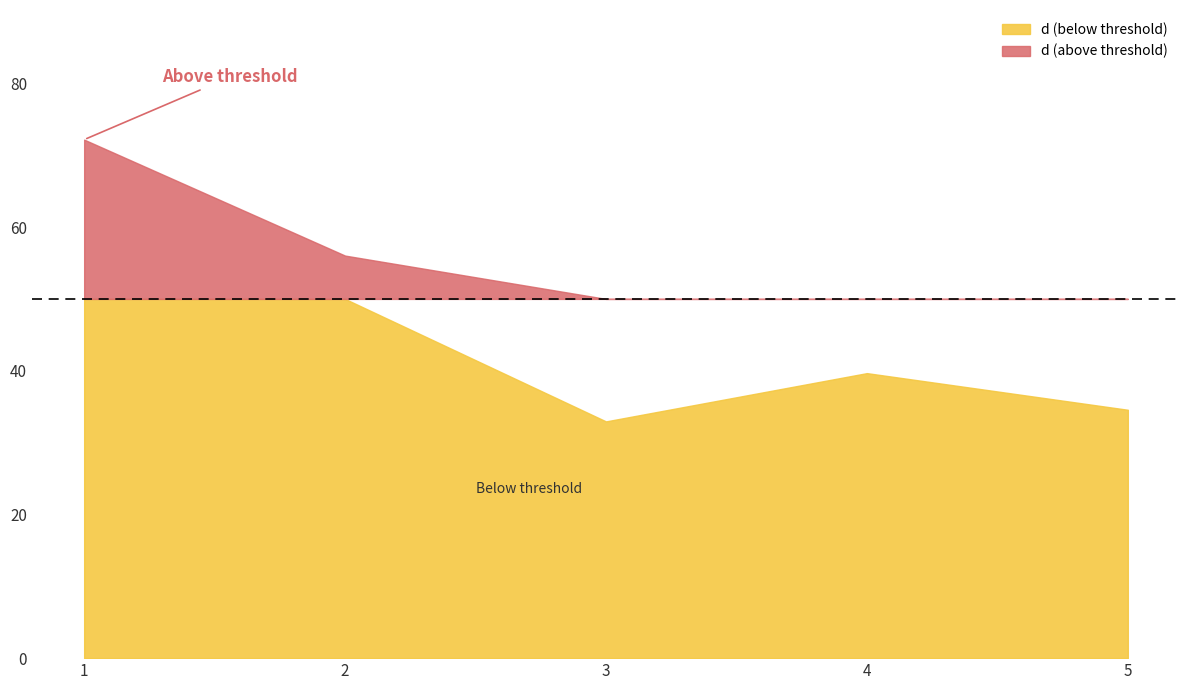

What is the ratio of the value at 5 to the value at 3?

1.0